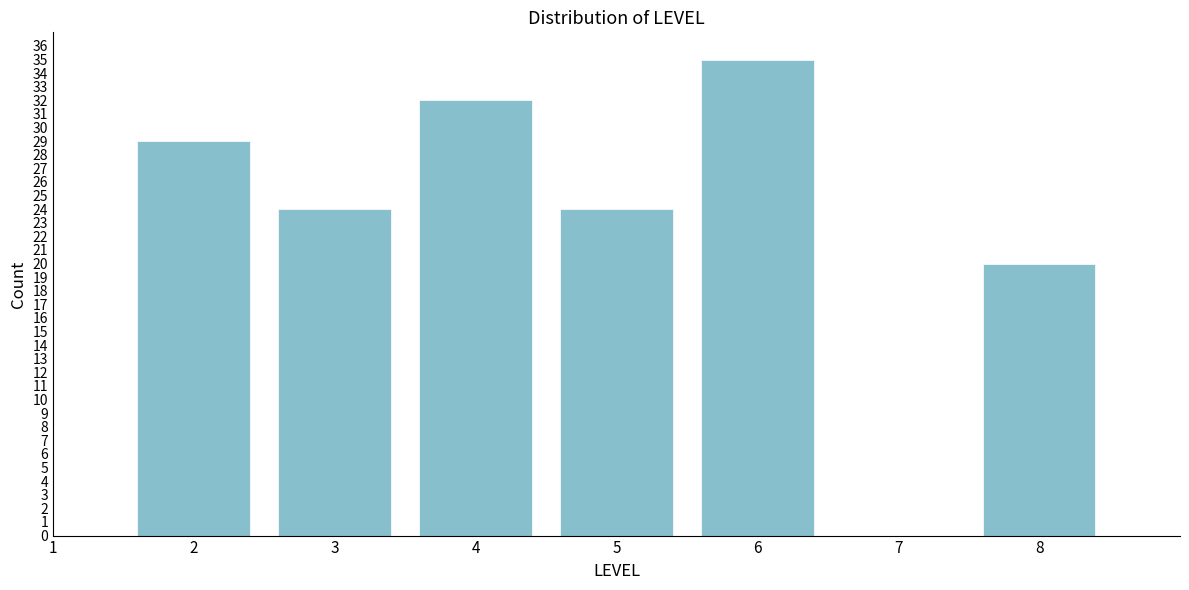

Reading left to right, extract all data points from this chart.

1=0	2=29	3=24	4=32	5=24	6=35	7=0	8=20